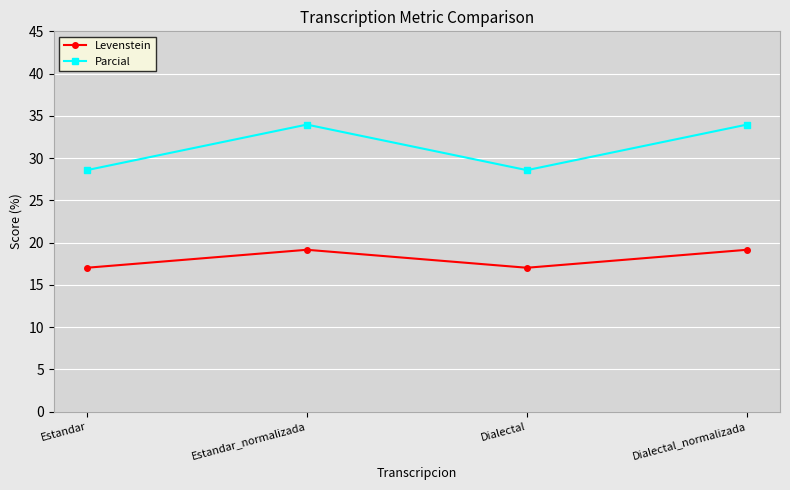

What is the lowest value of the Parcial series?

28.6